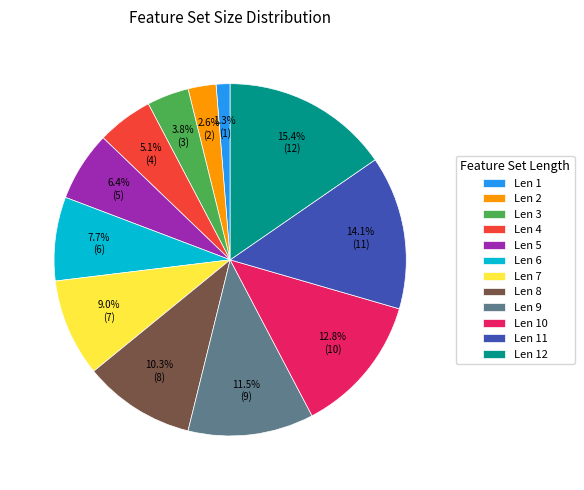

What percentage is the Len 2 slice, to the nearest percent?

3%